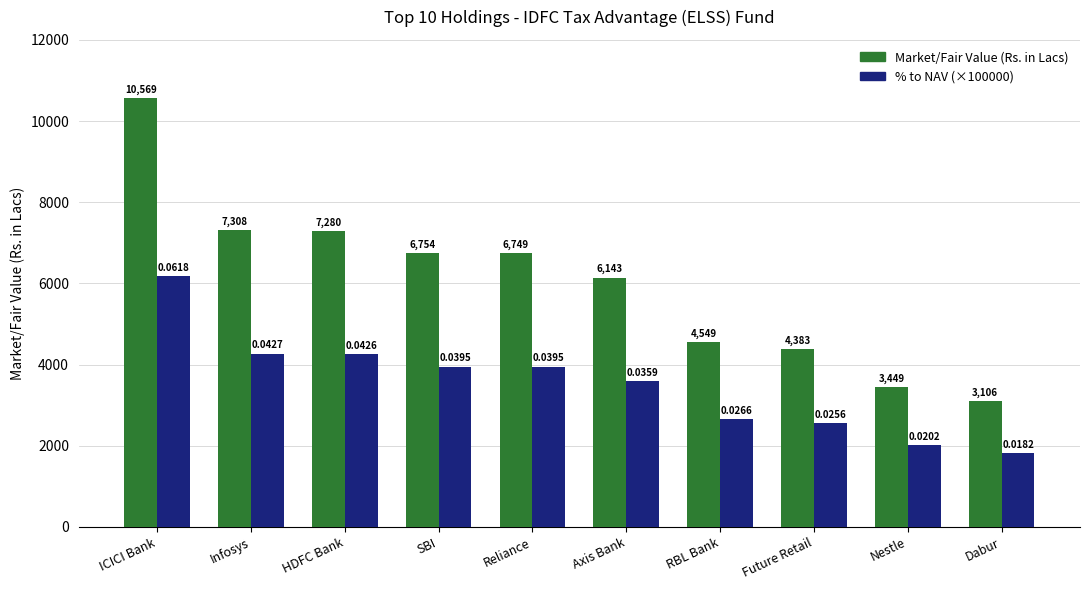

Between HDFC Bank and Axis Bank, which series saw the biggest shift?

Market/Fair Value (Rs. in Lacs)